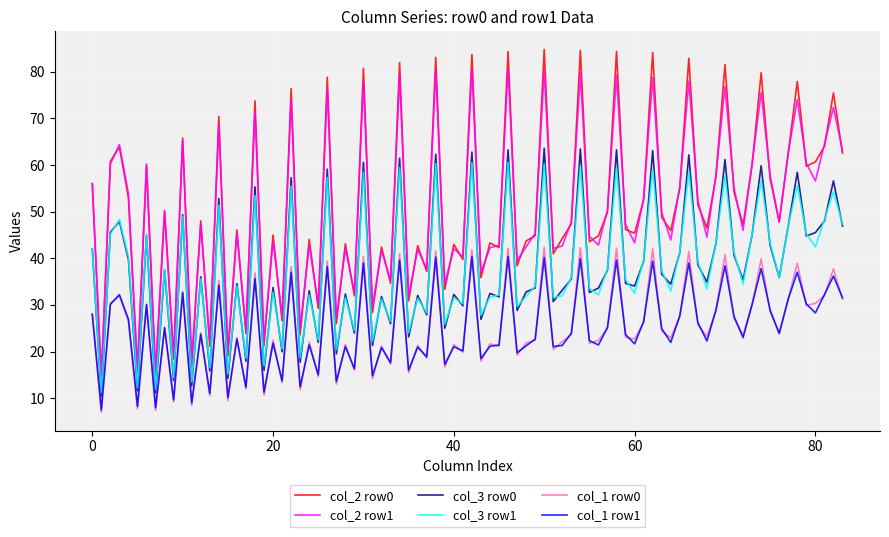

How many lines are shown in the chart?

6